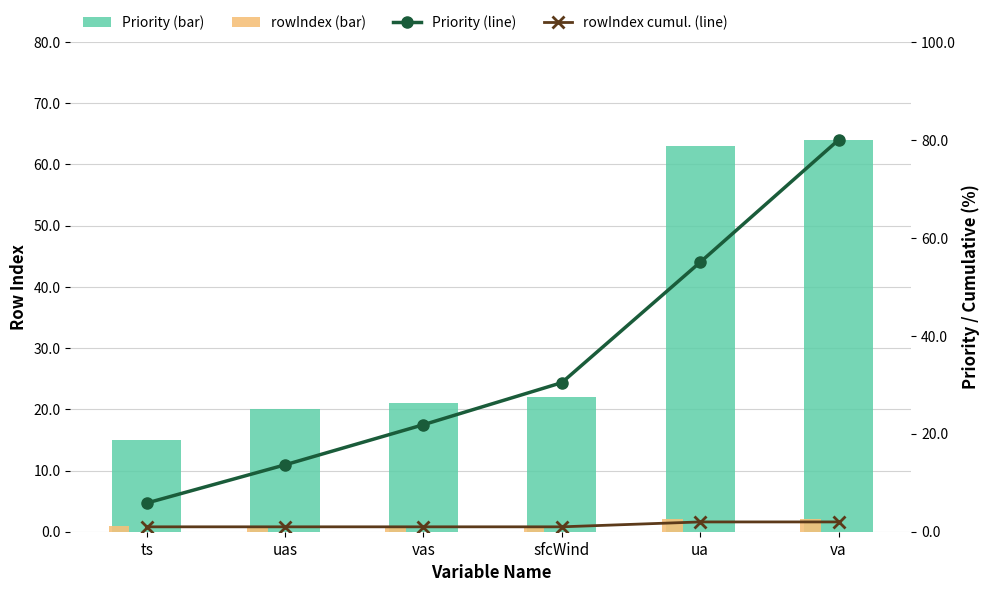

At how many categories does at least one series exceed 32?

2